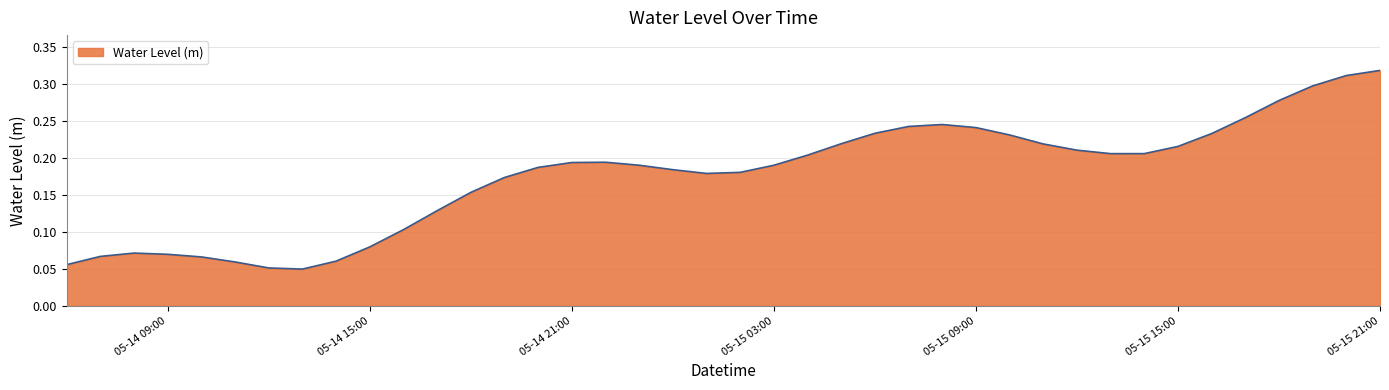

How many lines are shown in the chart?

1